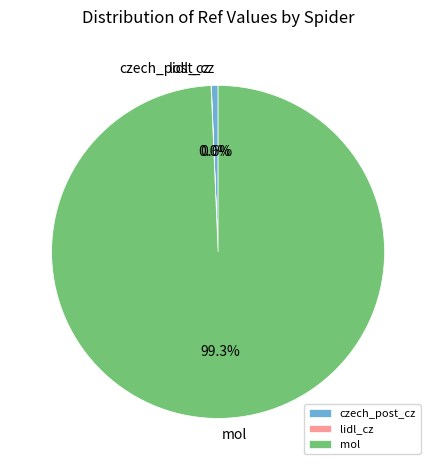

Between czech_post_cz and mol, which is larger?

mol